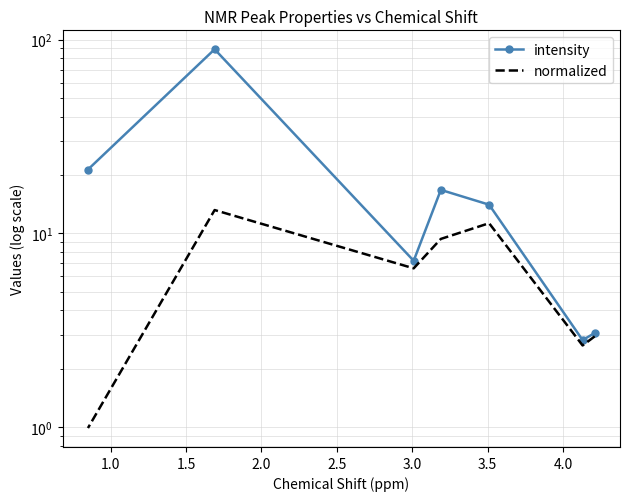

What is the minimum value for normalized?

1.0